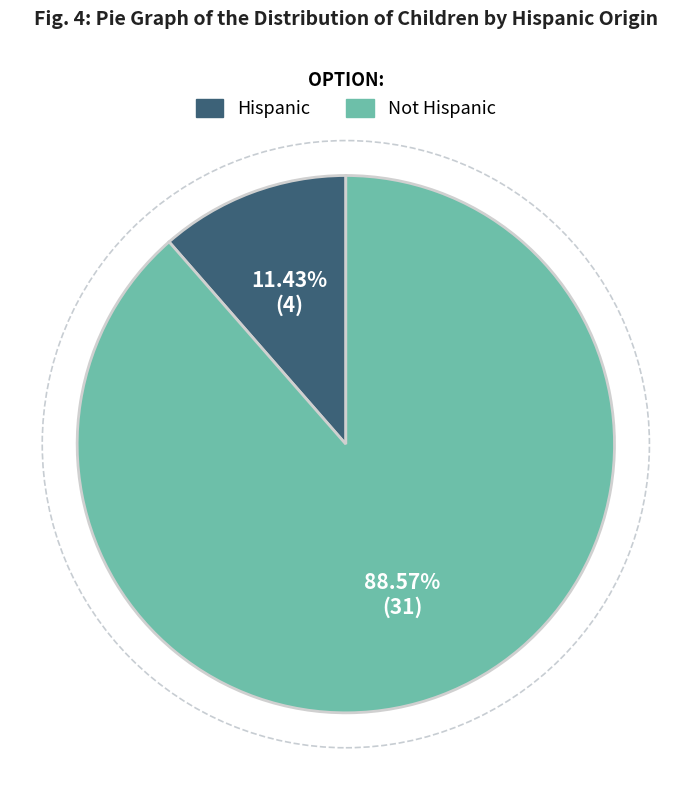

How many slices are in this pie chart?

2